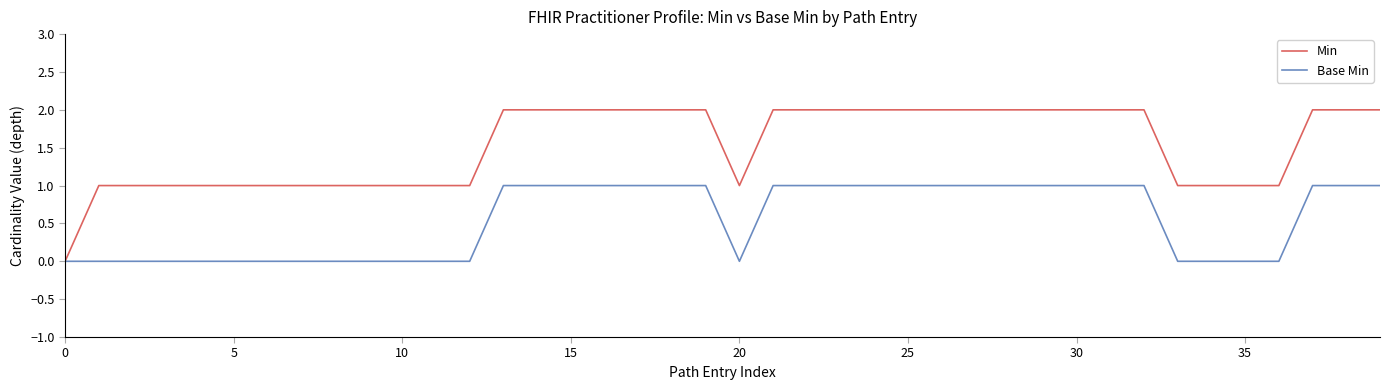

Which series has the largest range (max minus min)?

Min